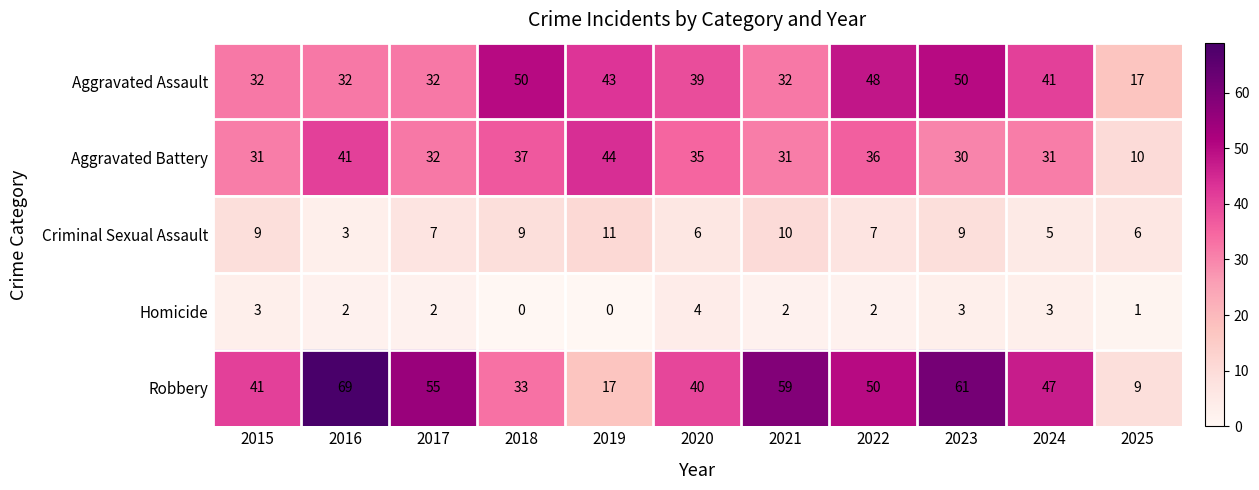

True or false: Robbery has a value of 9 at 2025.

True